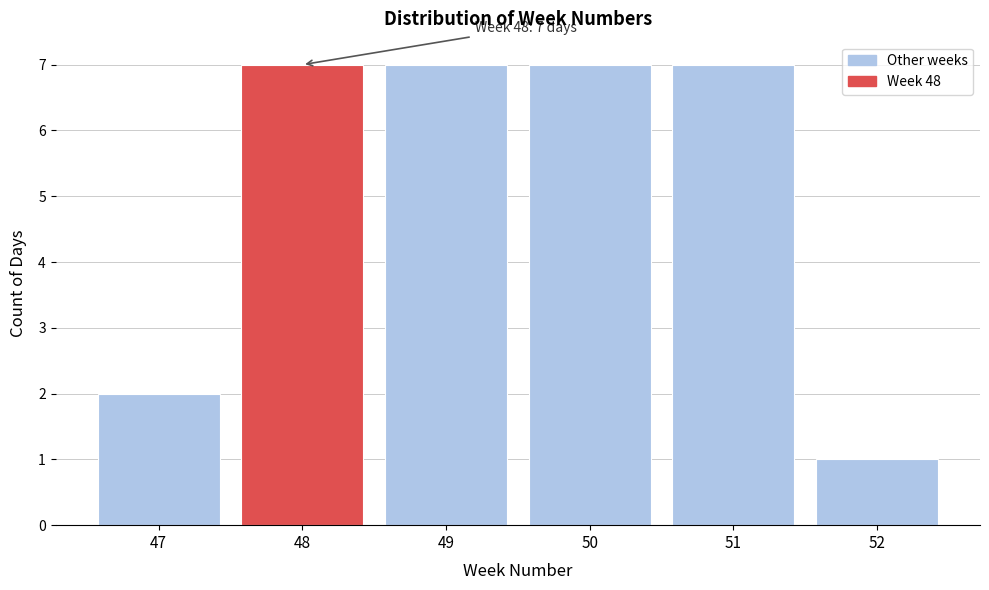

Reading left to right, transcribe all the data shown in this chart.

47=2	48=7	49=7	50=7	51=7	52=1